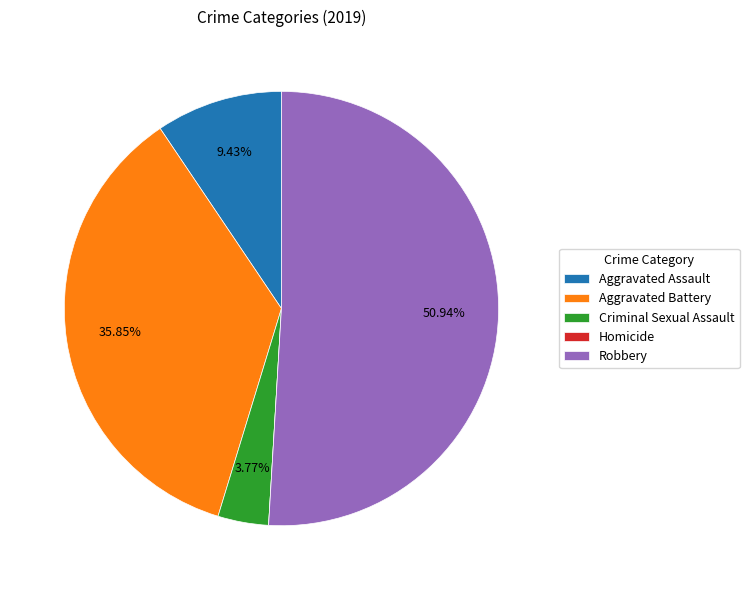

Do Aggravated Battery and Robbery together represent more than half of the pie?

Yes